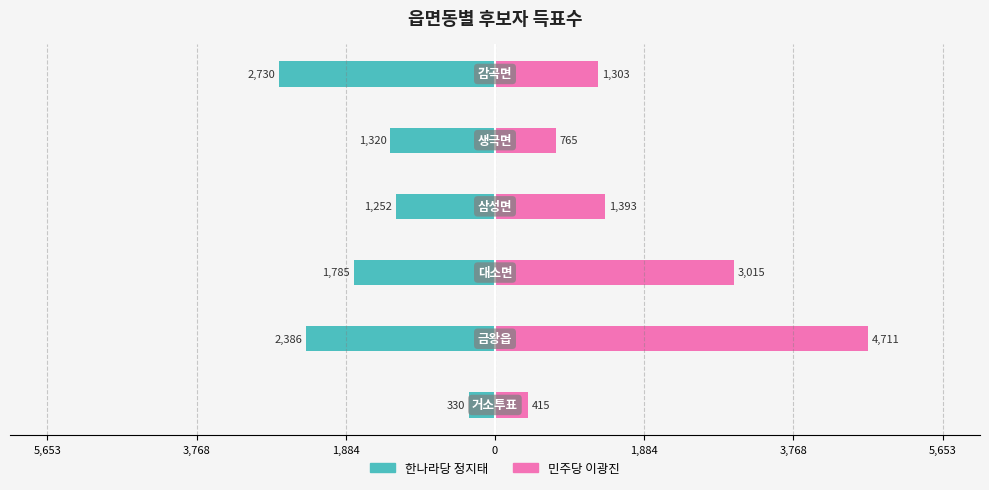

Count the number of categories in the chart.

6